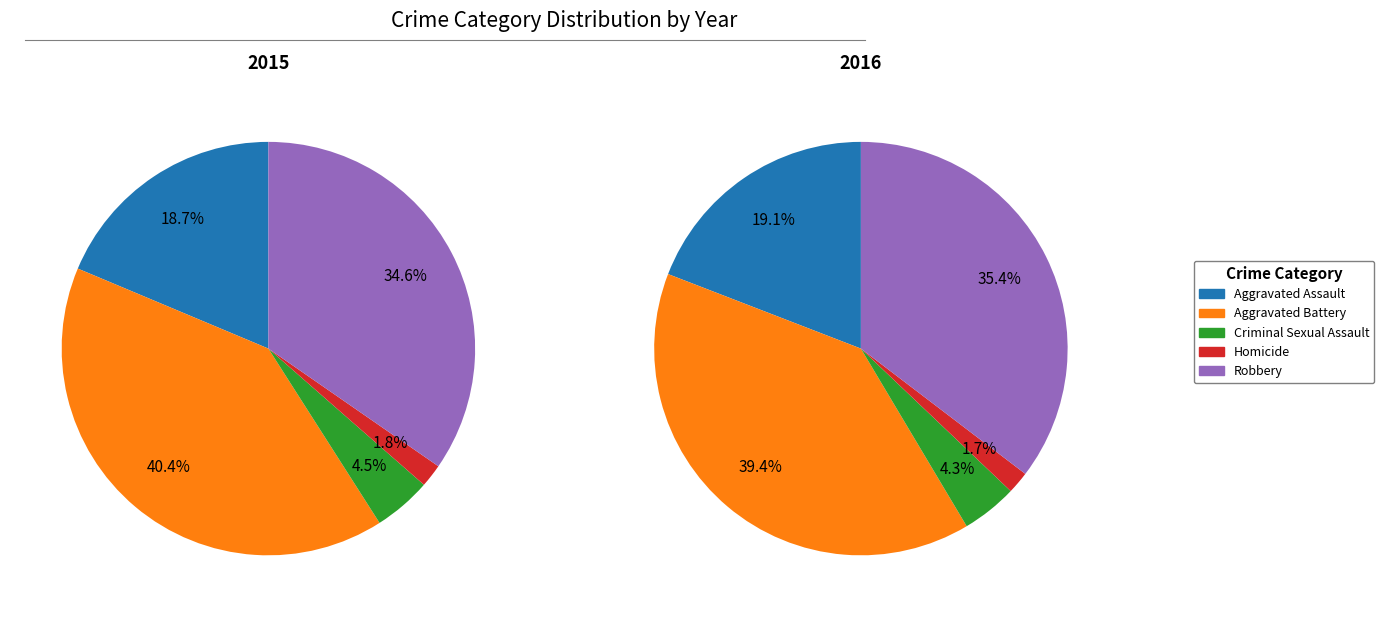

What percentage is the Aggravated Assault slice, to the nearest percent?

19%